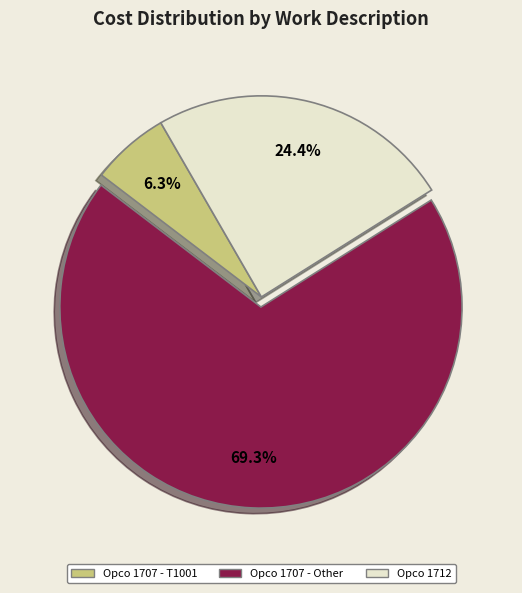

How many segments does this pie chart have?

3